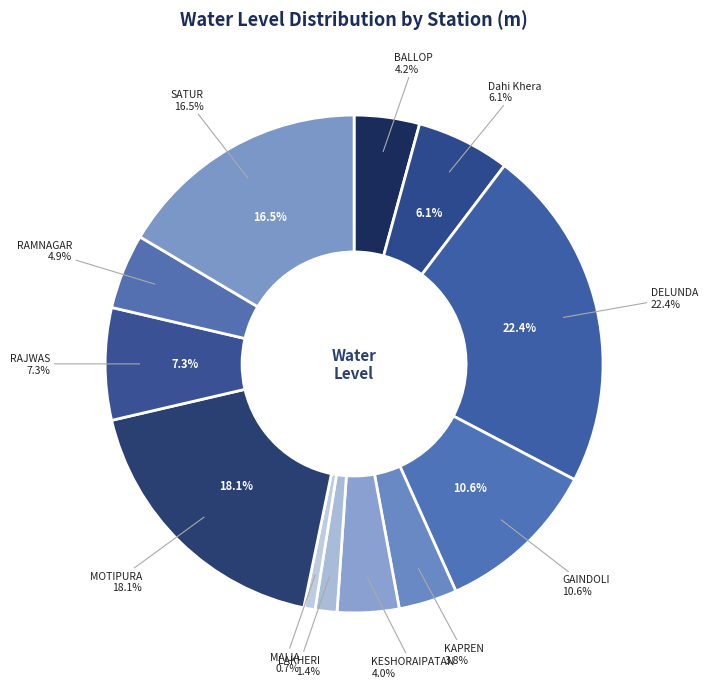

Is there any slice that represents more than half of the pie?

No